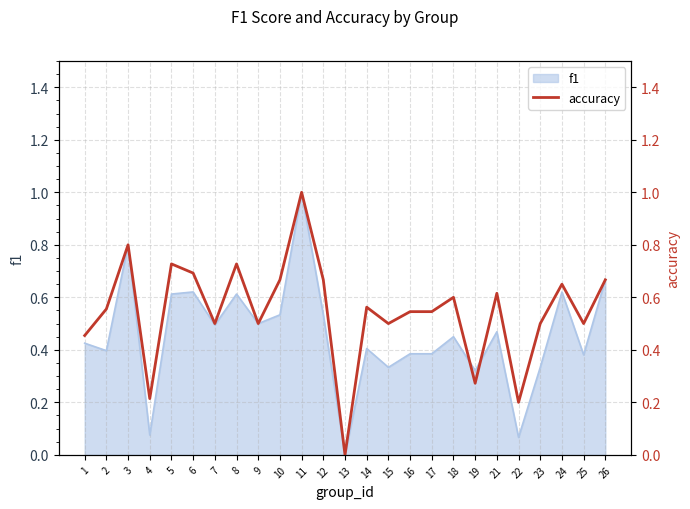

True or false: there are more than 1 points higher than both neighbors.

True